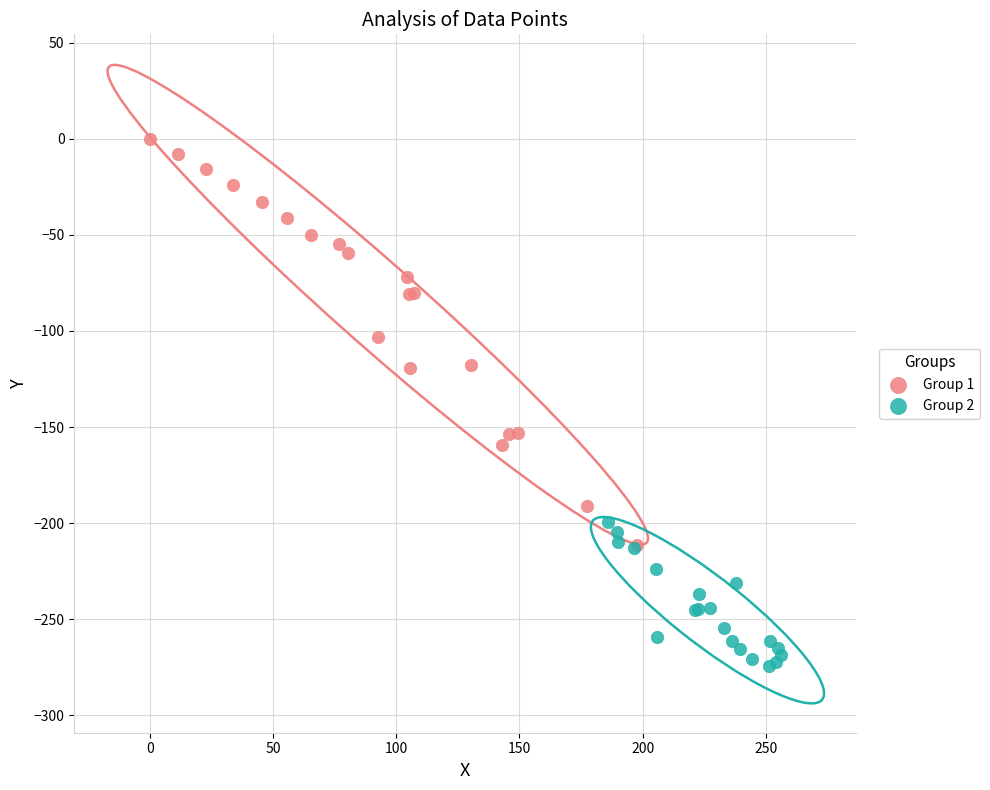

Which series reaches the maximum Y coordinate?

Group 1